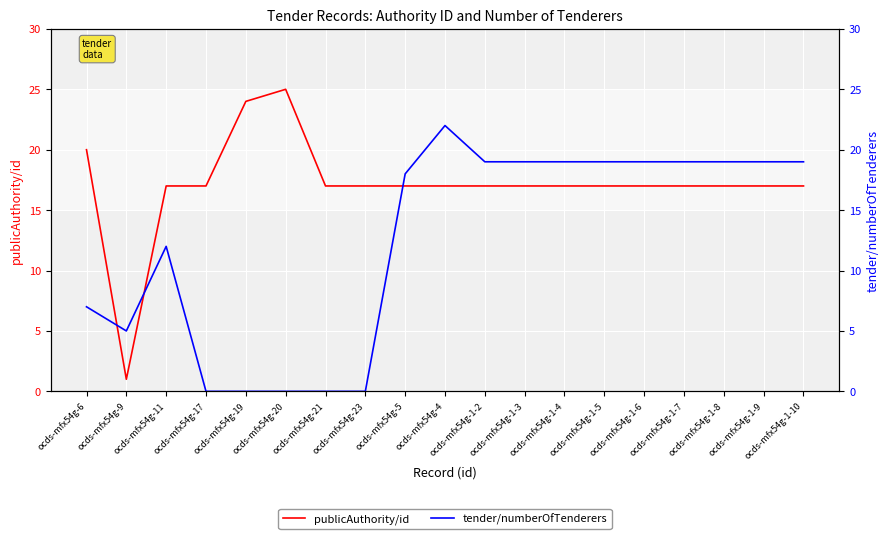

What is the maximum value shown in the chart?

25